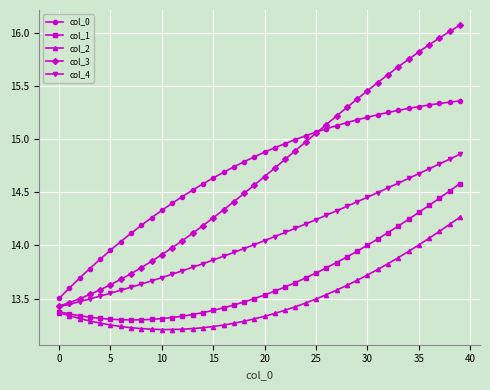

Which series has the largest range (max minus min)?

col_3